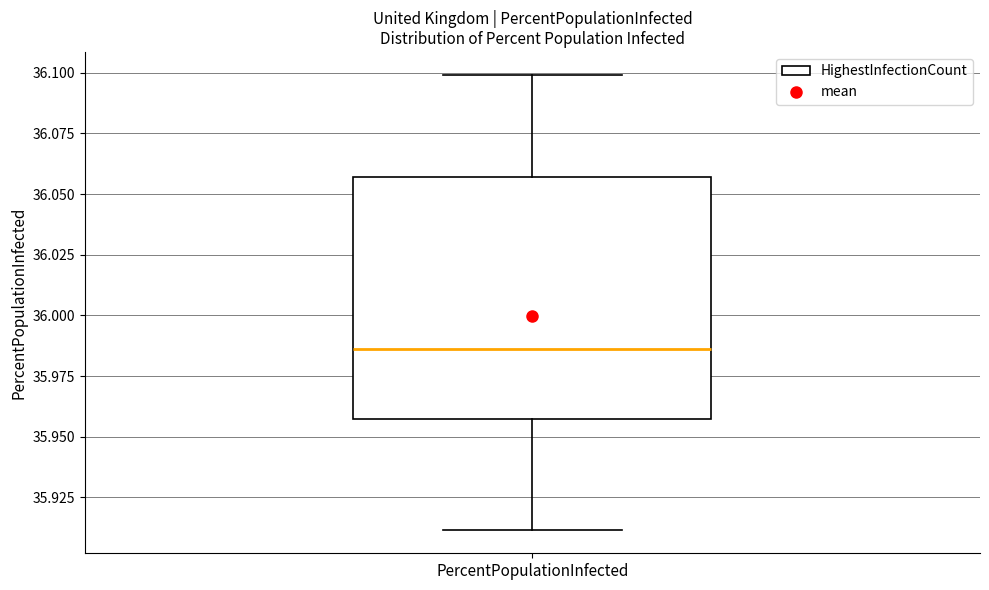

Transcribe this box plot: give where the median line is, the range the box spans, and where the two whiskers end, as read against the y-axis. The values are not printed on the chart, so give them approximately, as read against the axis.

median 35.985, box 35.955 to 36.055, whiskers 35.910 to 36.100